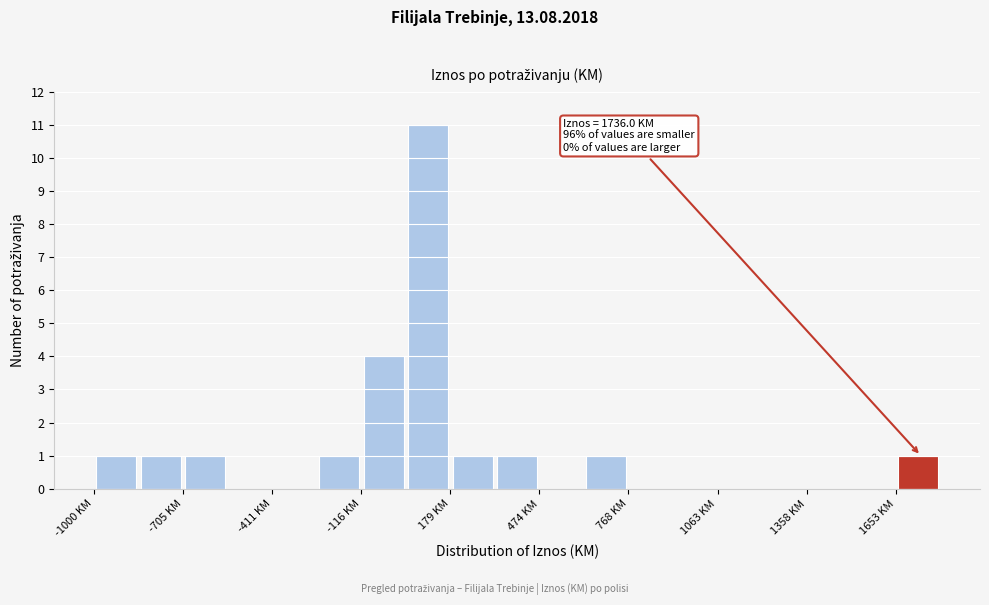

Read against the x-axis, roughly where is the centre of the tallest bar?

100